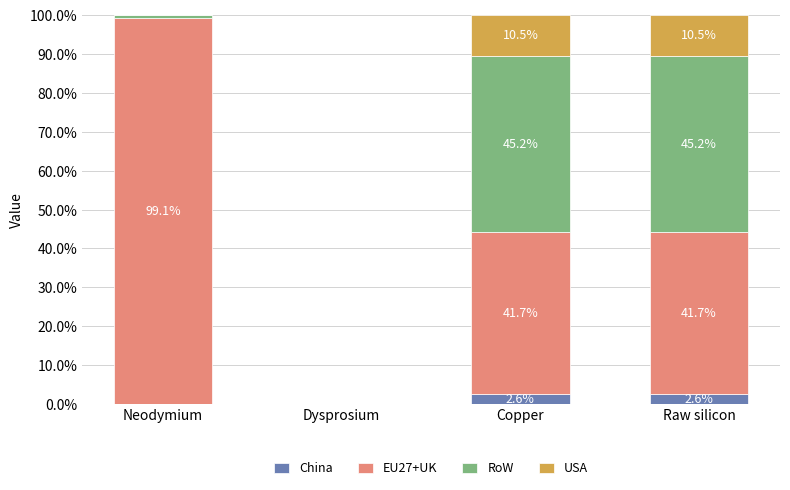

True or false: China has a value of 2.6 at Raw silicon.

True